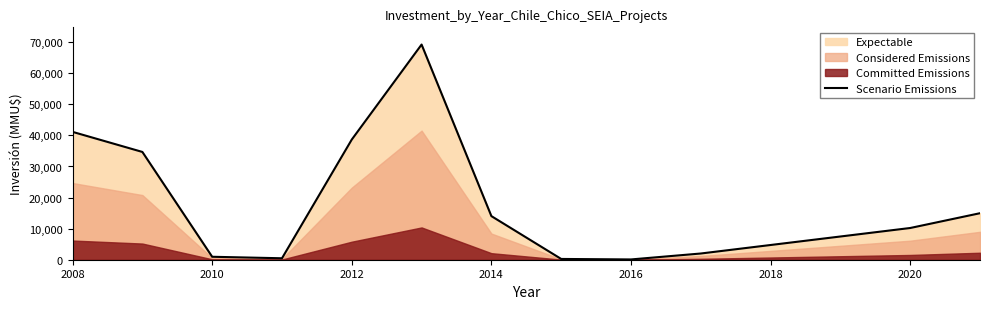

What is the maximum value shown in the chart?

69225